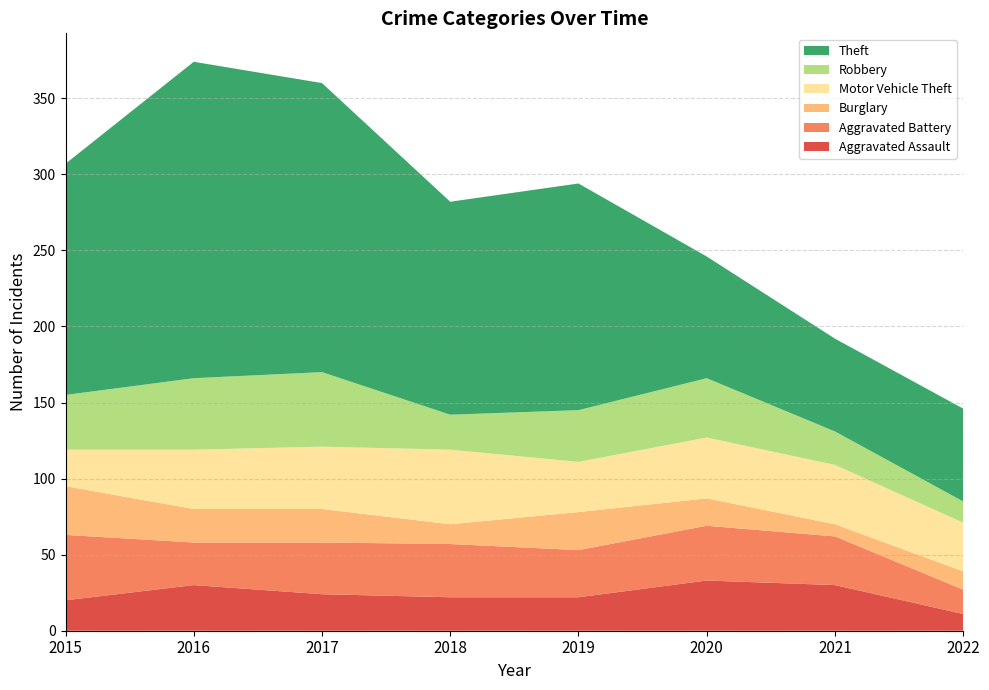

Reading left to right, list all the values displayed in this chart.

Aggravated Assault: 2015=20	2016=30	2017=24	2018=22	2019=22	2020=33	2021=30	2022=11
Aggravated Battery: 2015=43	2016=28	2017=34	2018=35	2019=31	2020=36	2021=32	2022=16
Burglary: 2015=32	2016=22	2017=22	2018=13	2019=25	2020=18	2021=8	2022=12
Motor Vehicle Theft: 2015=24	2016=39	2017=41	2018=49	2019=33	2020=40	2021=39	2022=32
Robbery: 2015=36	2016=47	2017=49	2018=23	2019=34	2020=39	2021=22	2022=14
Theft: 2015=152	2016=208	2017=190	2018=140	2019=149	2020=80	2021=61	2022=61